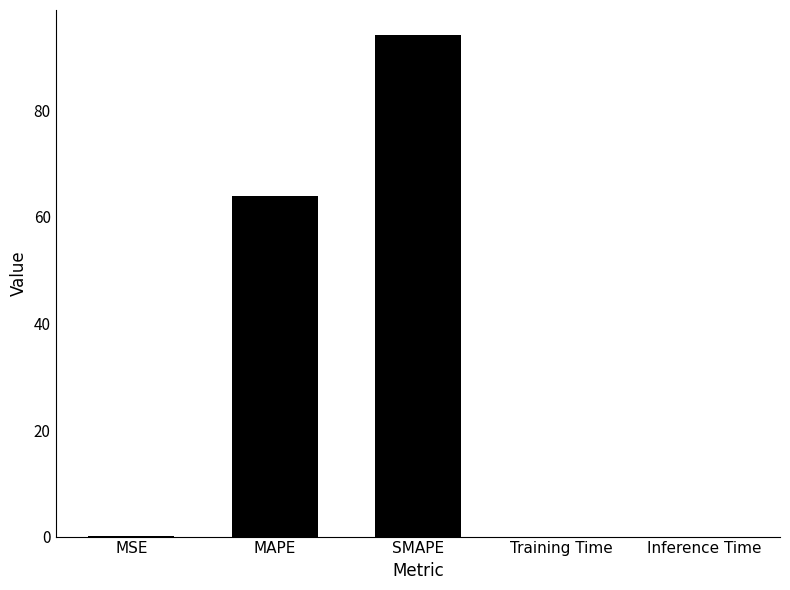

At which label is the value closest to 47?

MAPE